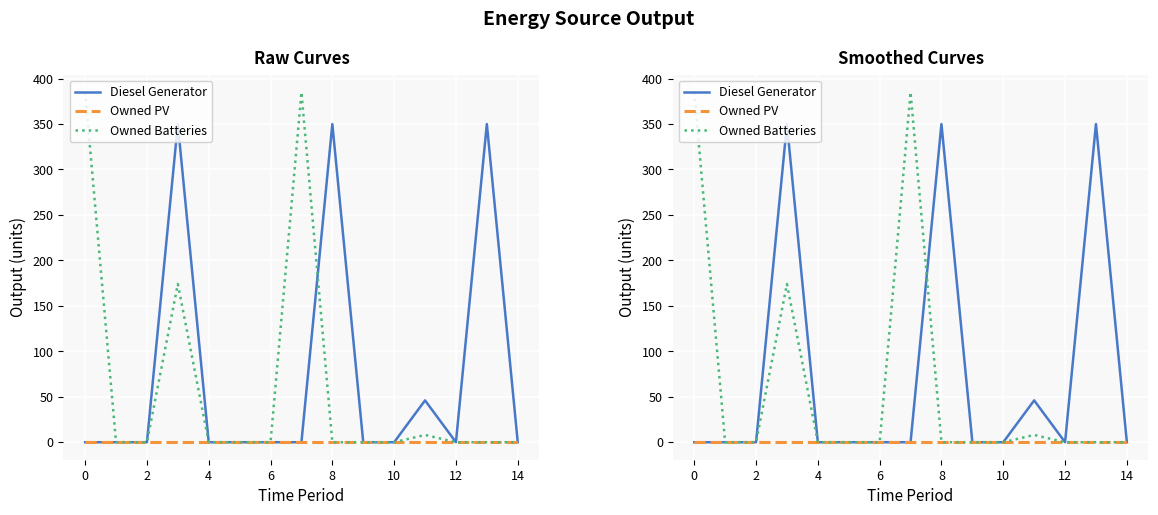

Reading left to right, transcribe all the data shown in this chart.

Diesel Generator: 0	0	0	350	0	0	0	0	350	0	0	46	0	350	0
Owned PV: 0	0	0	0	0	0	0	0	0	0	0	0	0	0	0
Owned Batteries: 385	0	0	174	0	0	0	385	0	0	0	8	0	0	0